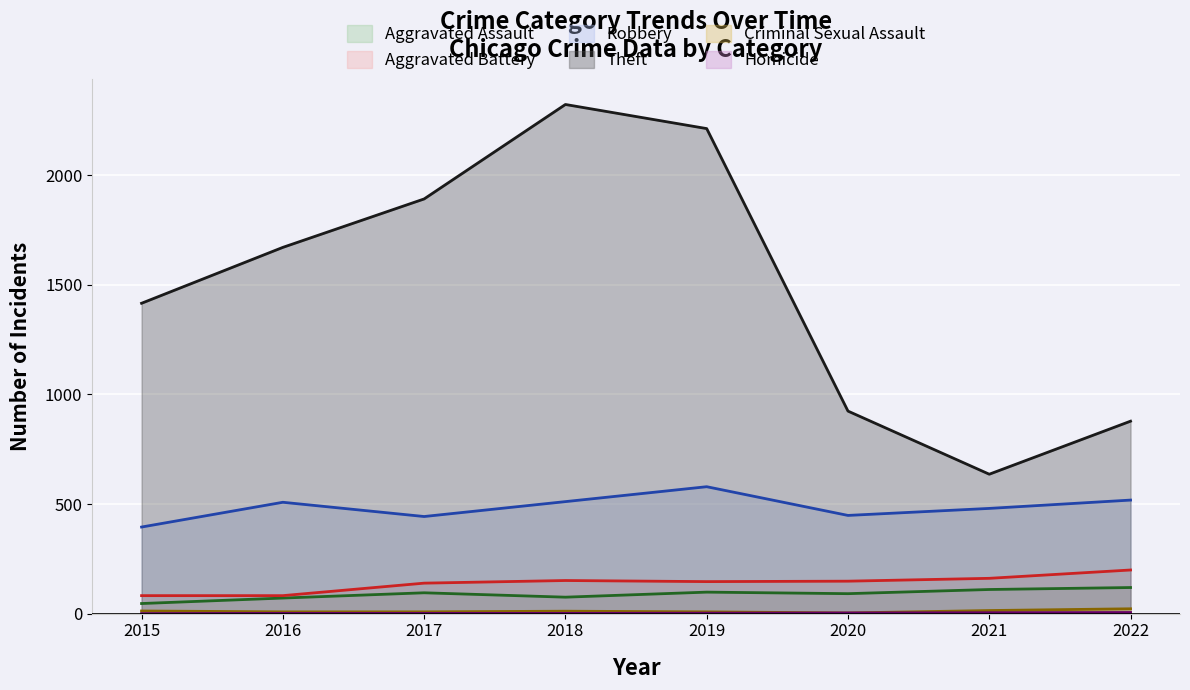

Does the chart display data point markers on the line(s)?

No